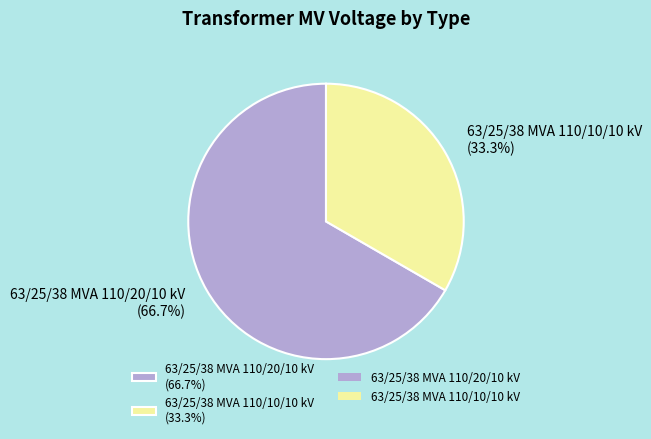

Combined, what portion of the pie is 63/25/38 MVA 110/20/10 kV and 63/25/38 MVA 110/10/10 kV?

100.0%